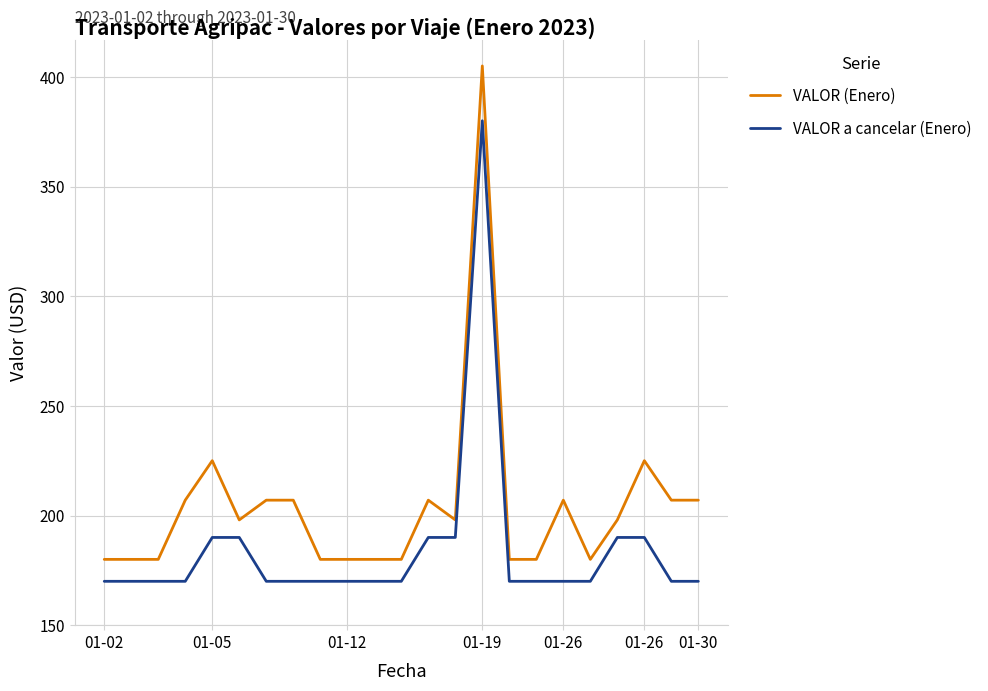

Which series has the widest spread of values?

VALOR (Enero)